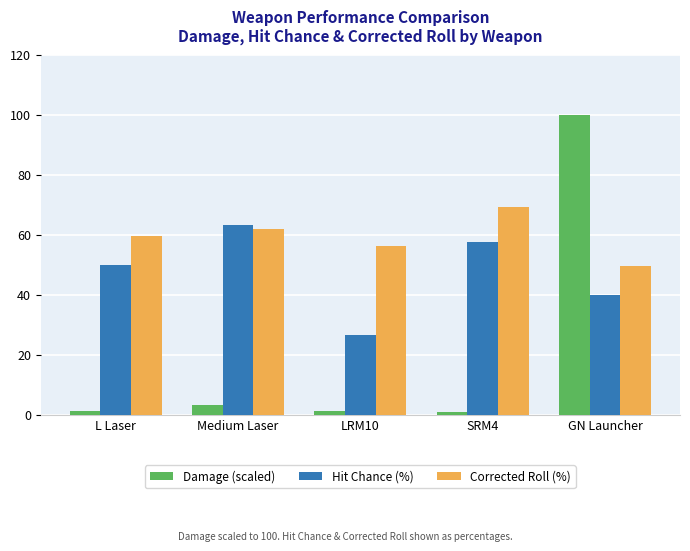

The Corrected Roll (%) series shows 69.4 at SRM4. True or false?

True